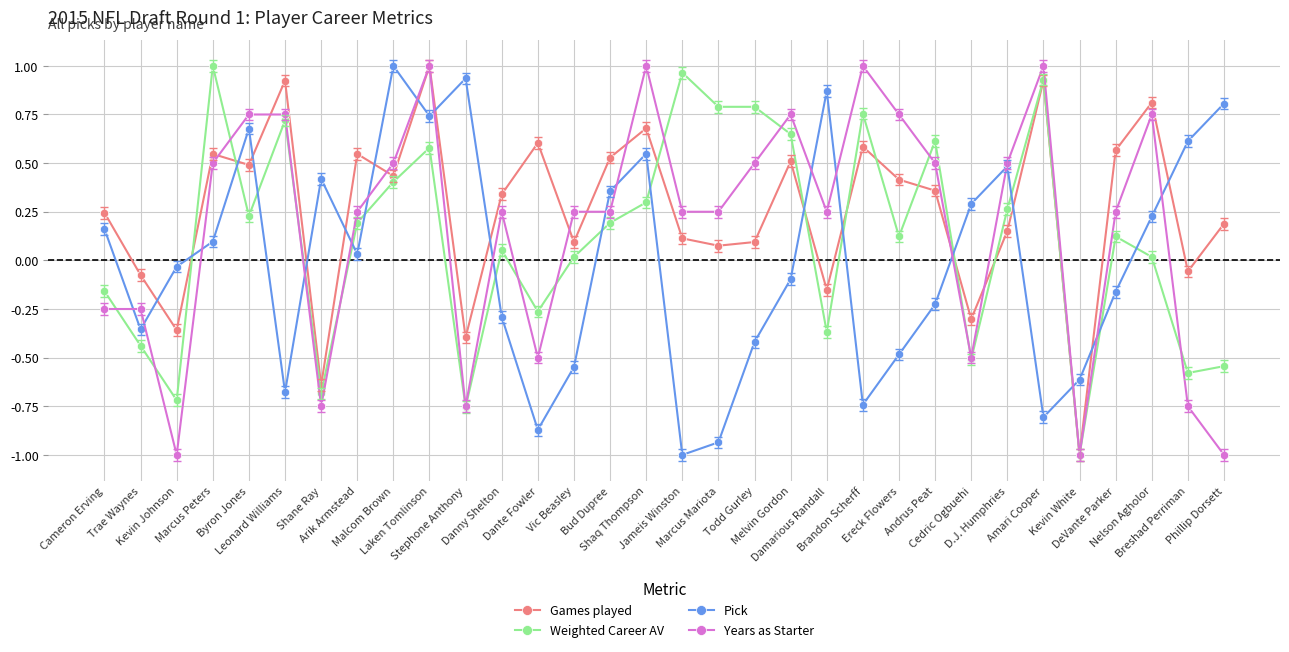

True or false: Pick has more than 0 interior local peaks.

True